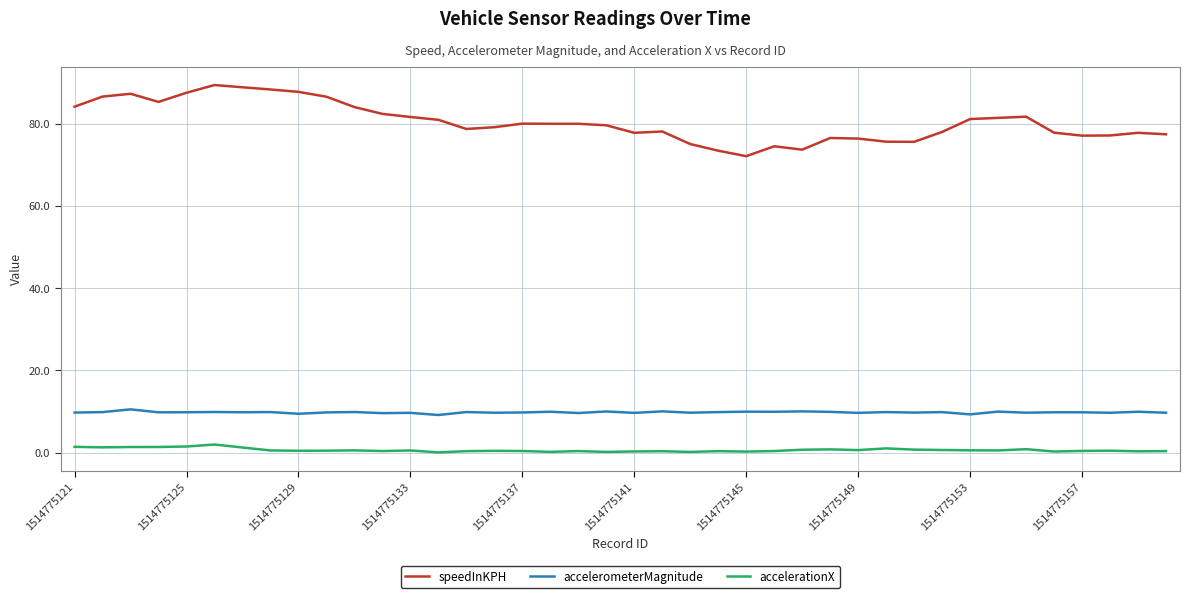

What is the greatest value displayed?

89.5